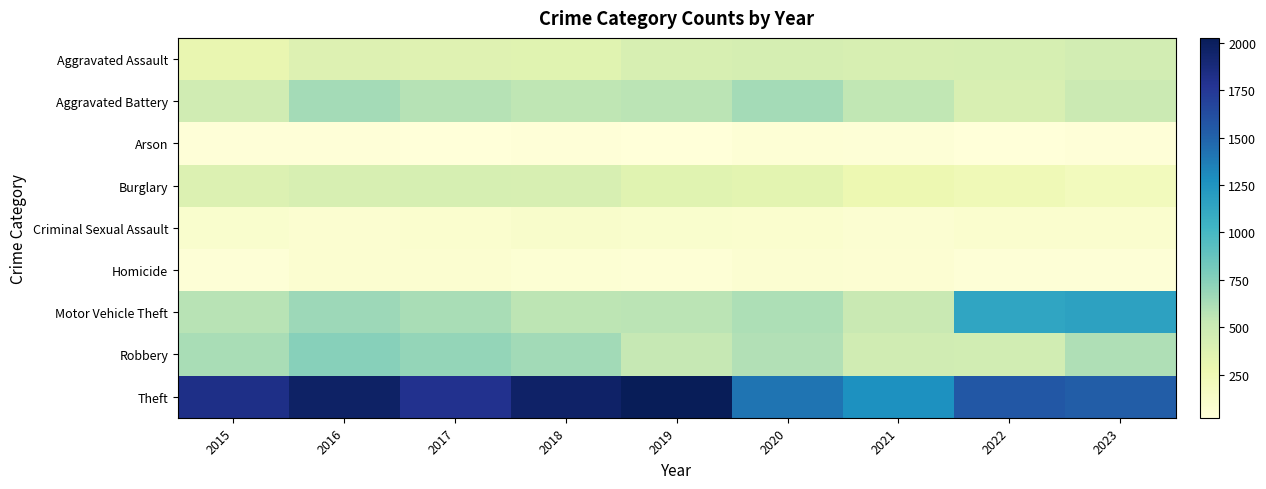

Reading left to right, transcribe all the data shown in this chart.

Aggravated Assault: 2015=297	2016=378	2017=366	2018=356	2019=418	2020=430	2021=415	2022=428	2023=445
Aggravated Battery: 2015=466	2016=646	2017=578	2018=548	2019=564	2020=641	2021=545	2022=413	2023=496
Arson: 2015=32	2016=37	2017=22	2018=36	2019=29	2020=52	2021=39	2022=29	2023=34
Burglary: 2015=389	2016=420	2017=427	2018=421	2019=354	2020=341	2021=266	2022=238	2023=195
Criminal Sexual Assault: 2015=97	2016=77	2017=86	2018=115	2019=97	2020=86	2021=73	2022=89	2023=89
Homicide: 2015=45	2016=77	2017=78	2018=54	2019=49	2020=74	2021=66	2022=44	2023=42
Motor Vehicle Theft: 2015=571	2016=671	2017=628	2018=556	2019=565	2020=612	2021=513	2022=1139	2023=1159
Robbery: 2015=628	2016=746	2017=699	2018=655	2019=524	2020=601	2021=463	2022=460	2023=602
Theft: 2015=1825	2016=1964	2017=1796	2018=1961	2019=2026	2020=1410	2021=1273	2022=1562	2023=1529